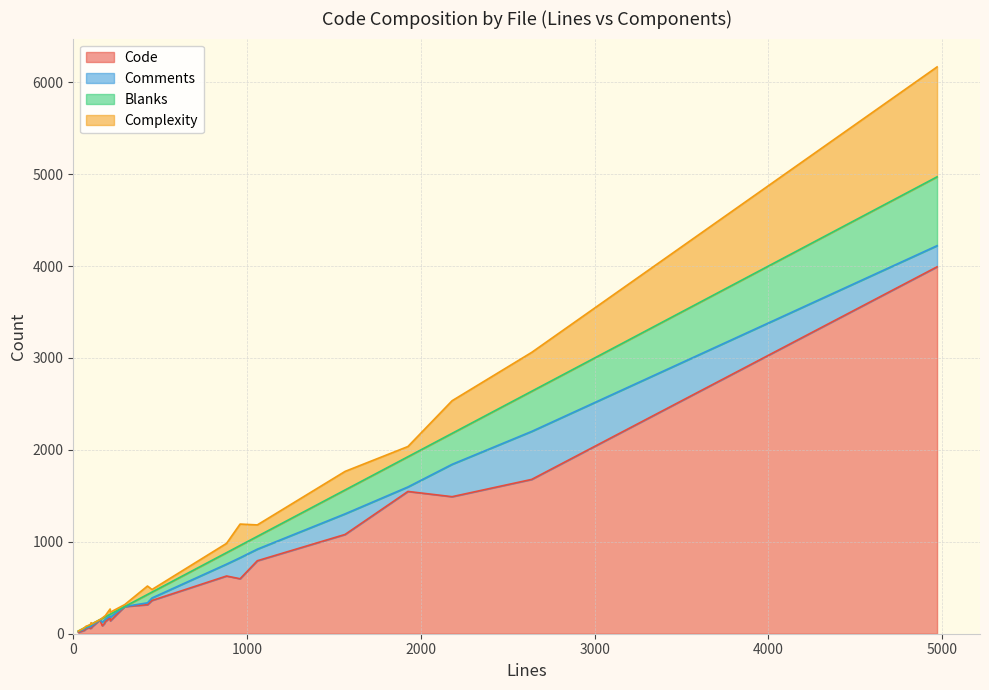

Which series has the largest range (max minus min)?

Code